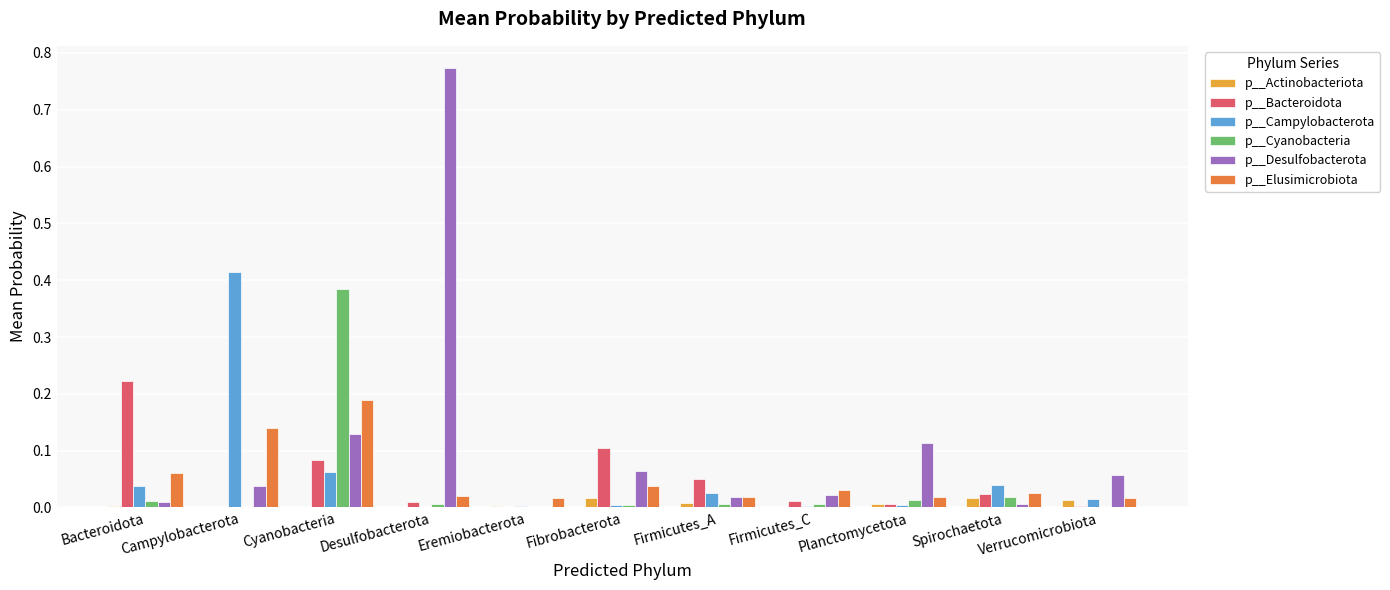

Which series has the largest total across all categories?

p__Desulfobacterota